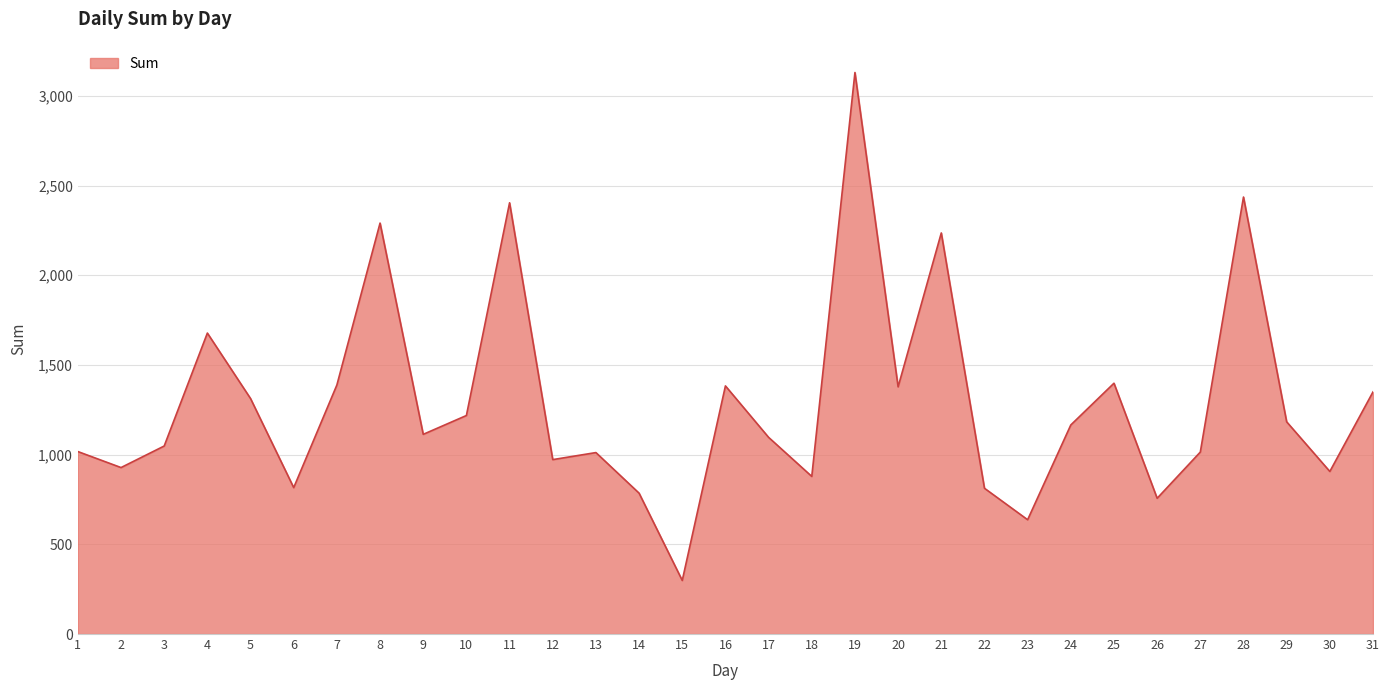

What is the minimum value shown in the chart?

298.6